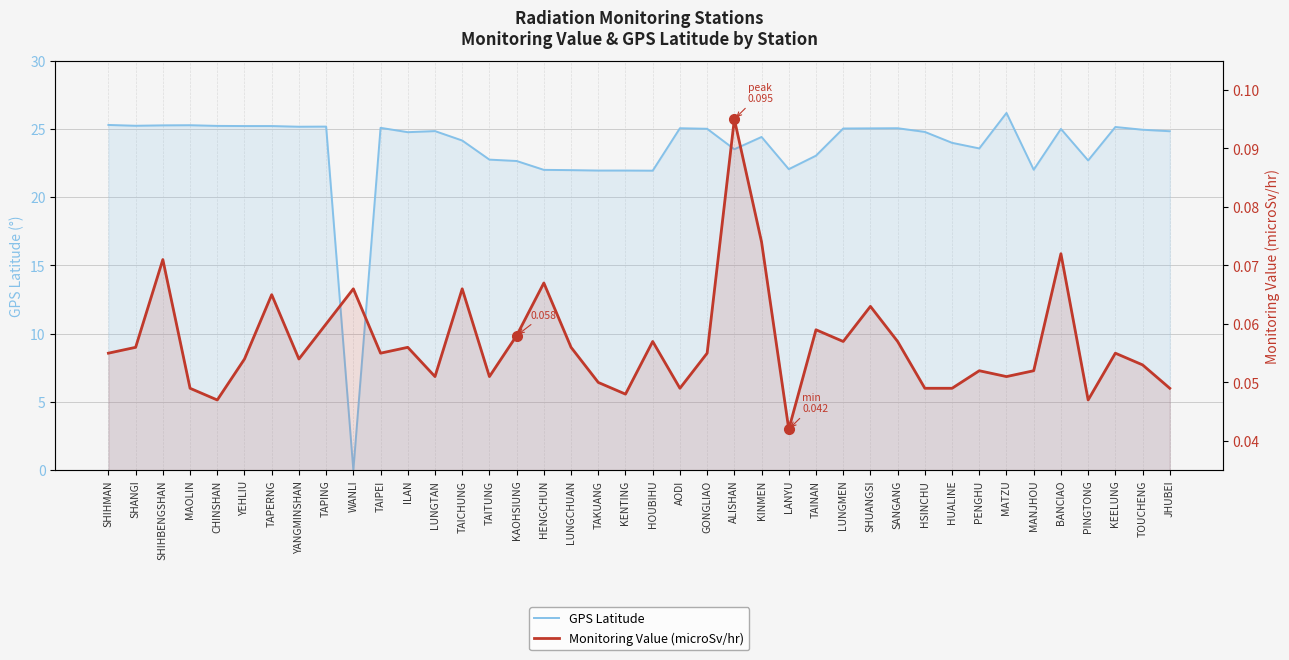

List the series in order of their peak value, highest first.

GPS Latitude, Monitoring Value (microSv/hr)